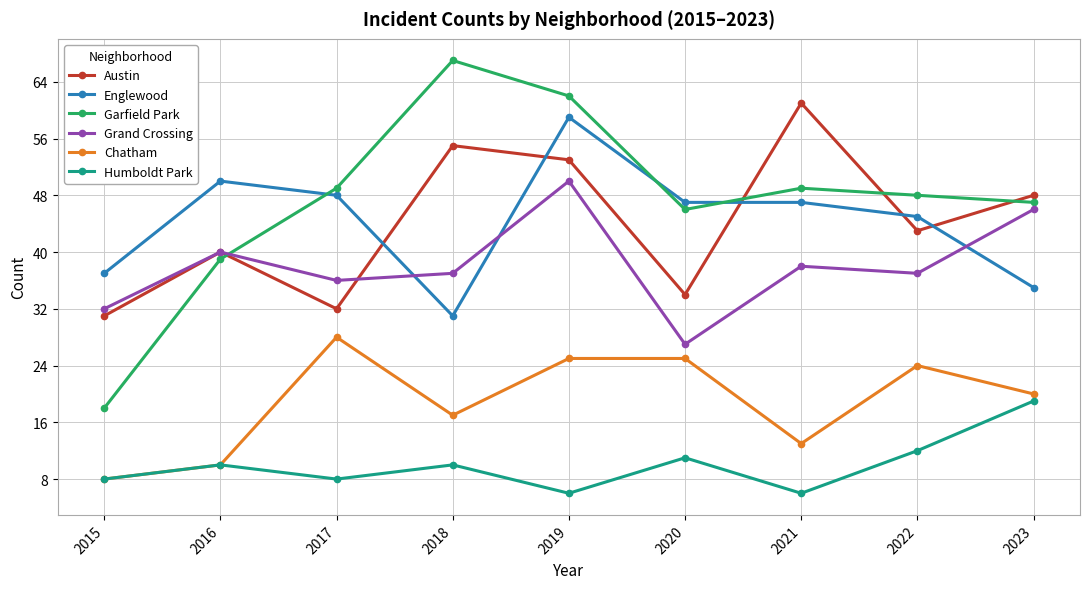

Between 2020 and 2023, which series saw the biggest shift?

Grand Crossing